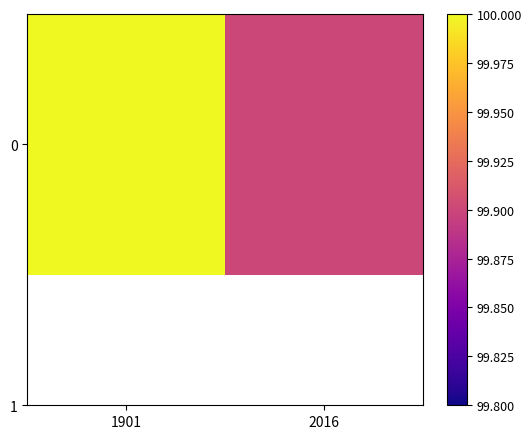

How many distinct data groups are displayed?

1